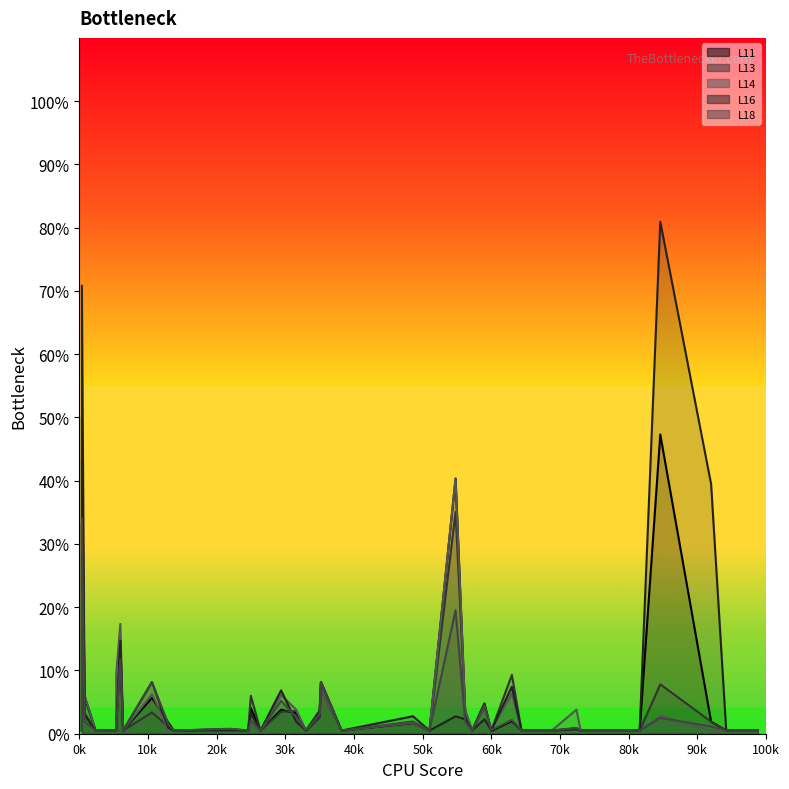

At 0k, list the series in order from largest to smallest.

L11 (line), L13 (line), L14 (line), L16 (line), L18 (line)